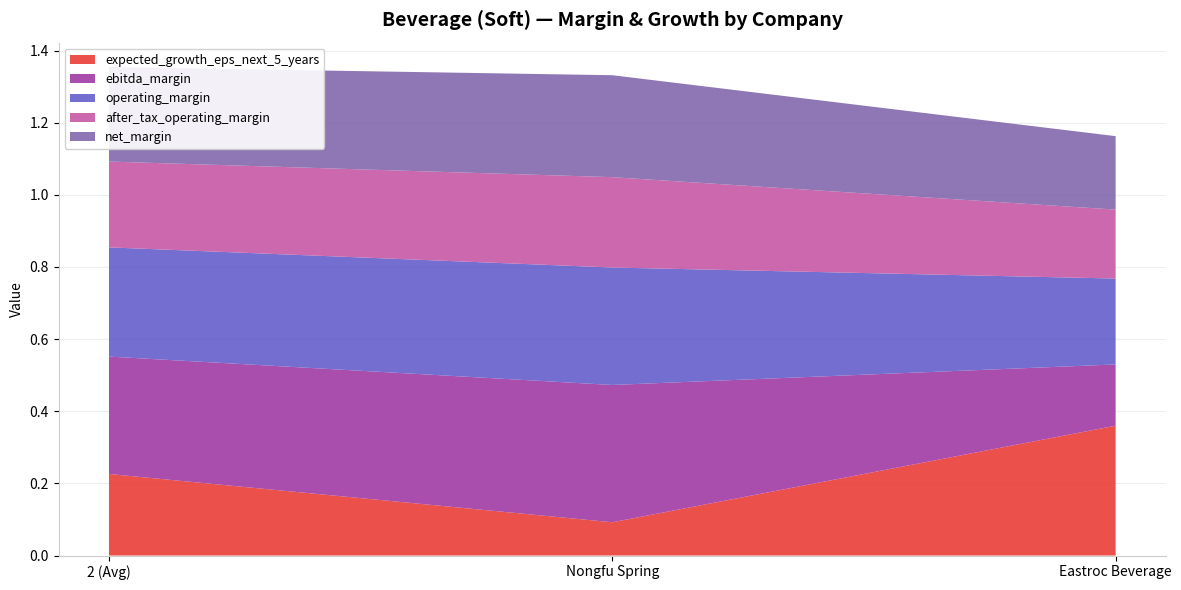

Reading left to right, list all the values displayed in this chart.

expected_growth_eps_next_5_years: 0.2	0.1	0.4
ebitda_margin: 0.3	0.4	0.2
operating_margin: 0.3	0.3	0.2
after_tax_operating_margin: 0.2	0.3	0.2
net_margin: 0.3	0.3	0.2